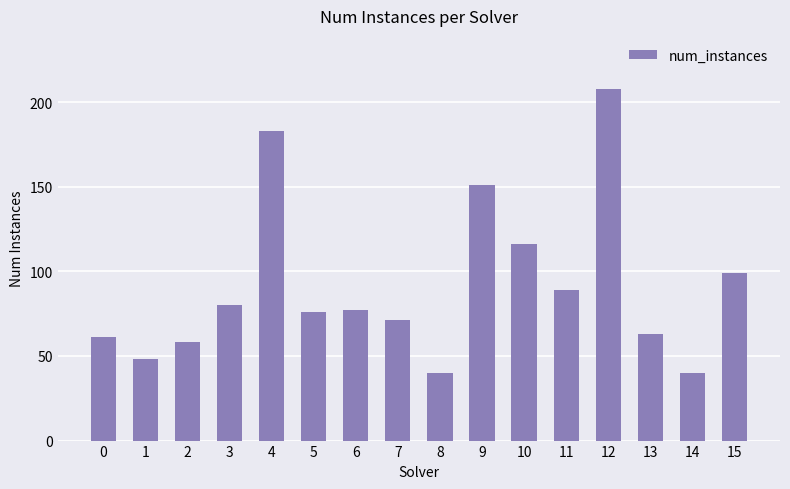

The chart shows a value of 100 at 9. True or false?

False